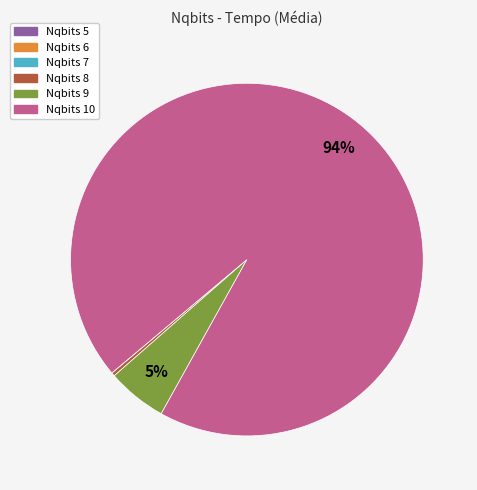

To the nearest percent, what is the average slice percentage?

17%